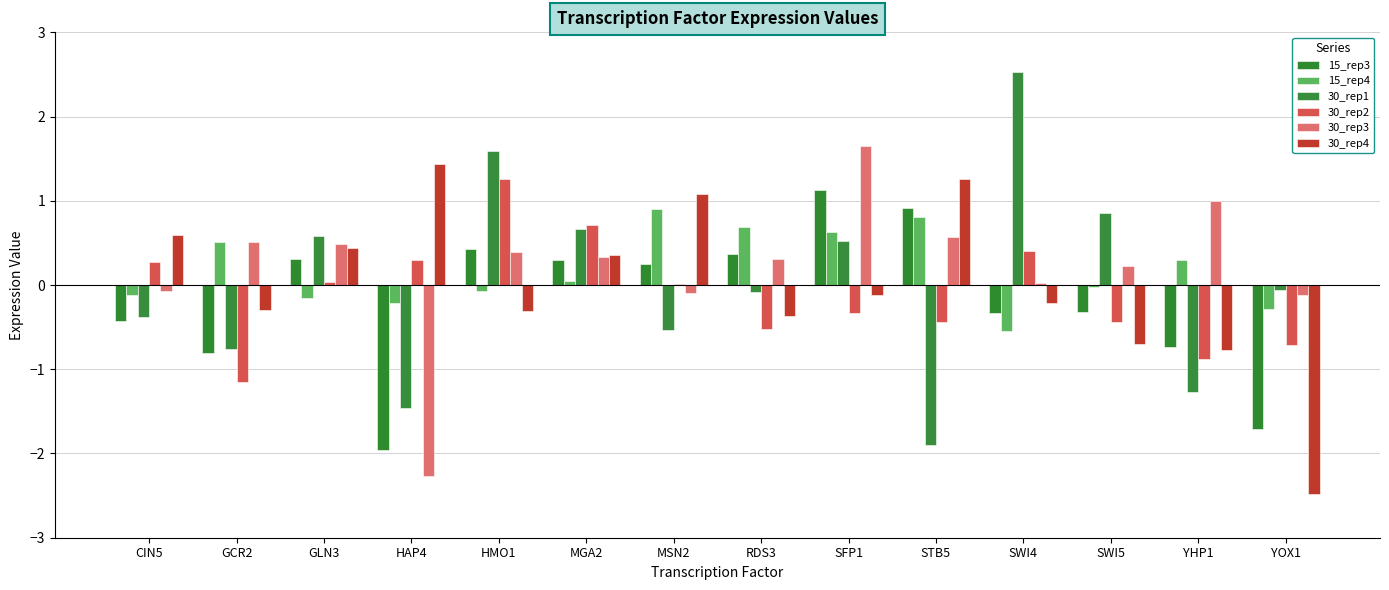

Which series has the largest total across all categories?

30_rep3